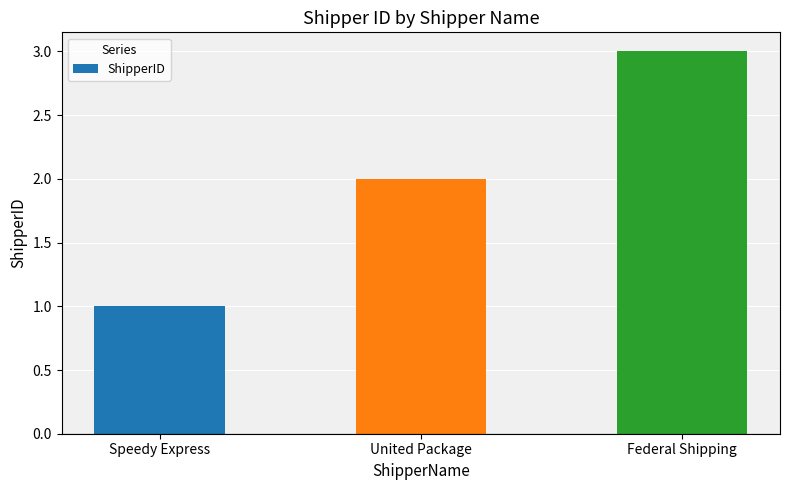

What is the change in value from Speedy Express to United Package?

+1